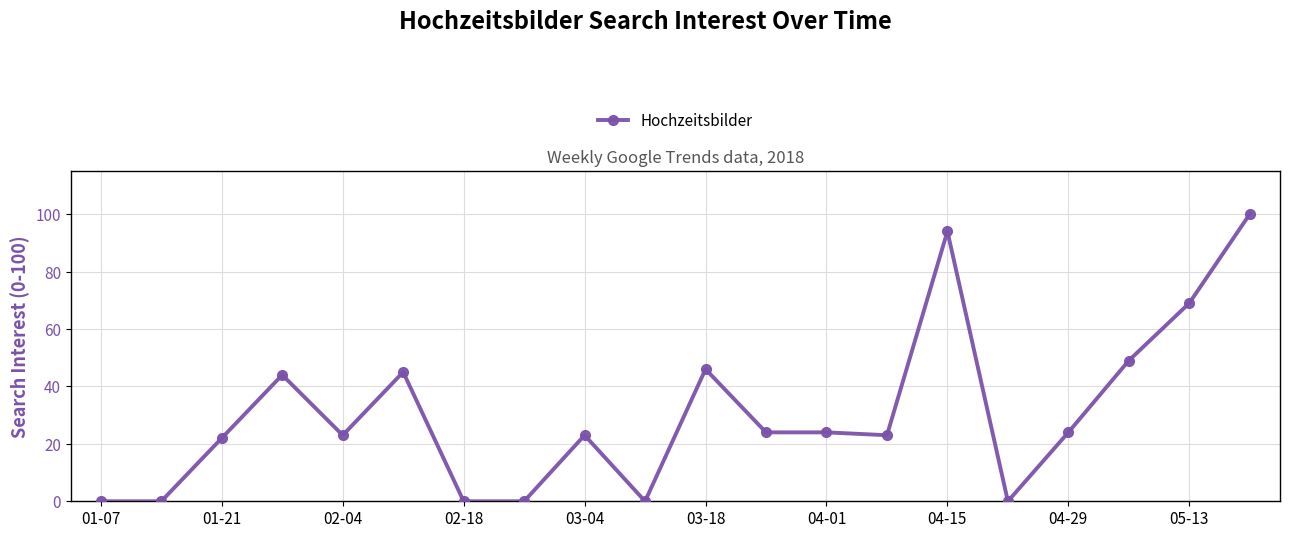

True or false: there are more than 2 points higher than both neighbors.

True